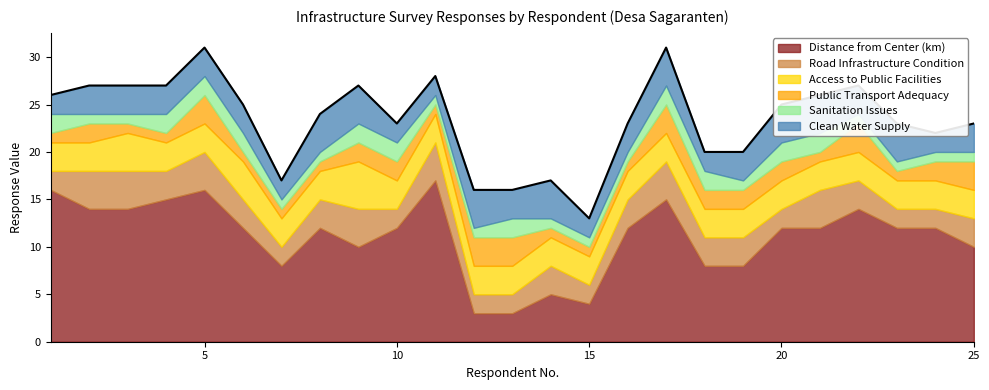

How many intersections are there between Road Infrastructure Condition and Access to Public Facilities?

5